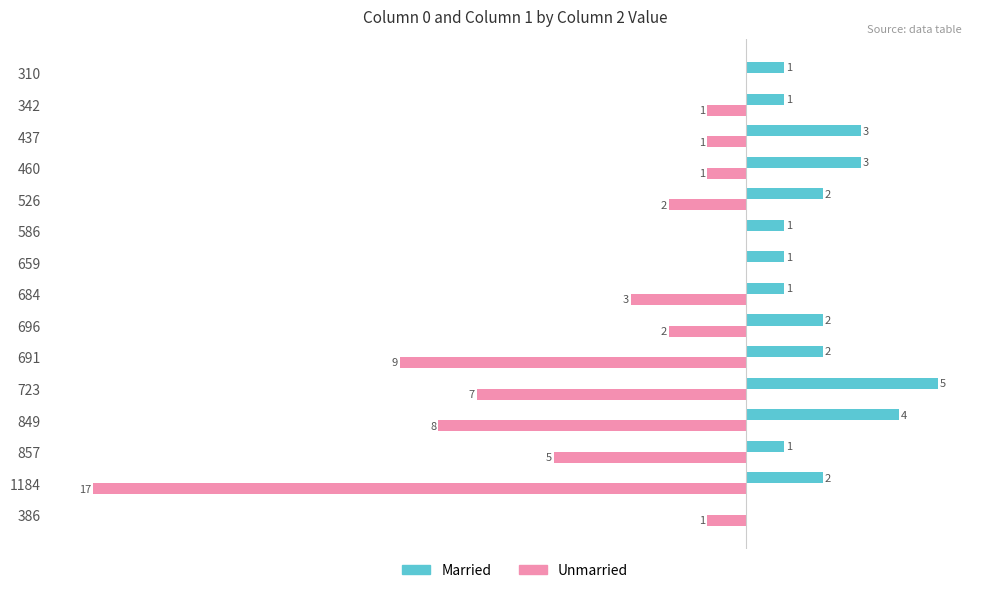

Which series has the largest total across all categories?

Married